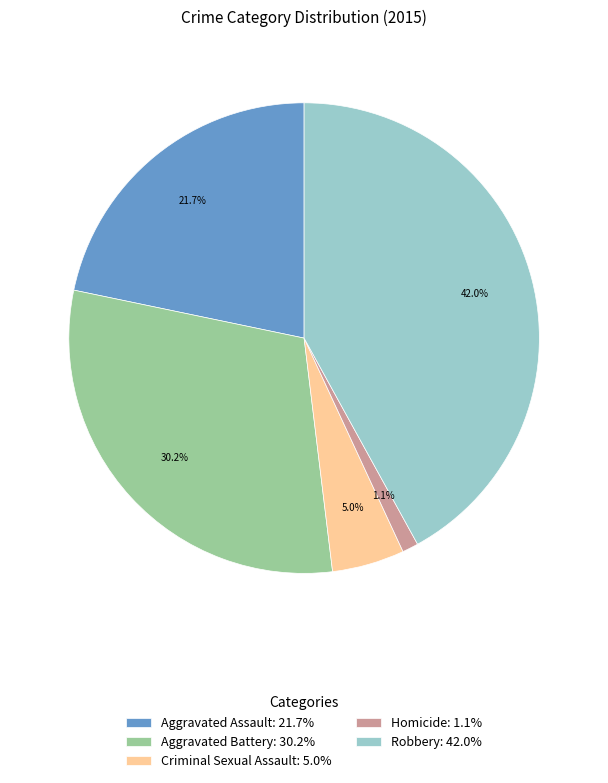

True or false: Homicide accounts for 1% of the total.

True